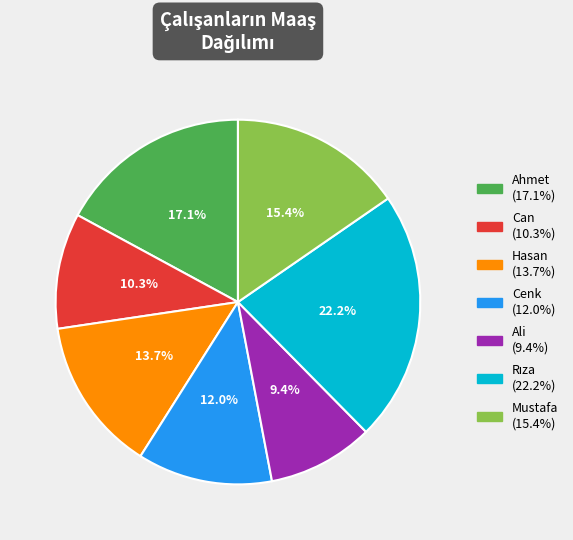

Which category has the smallest portion of the pie?

Ali